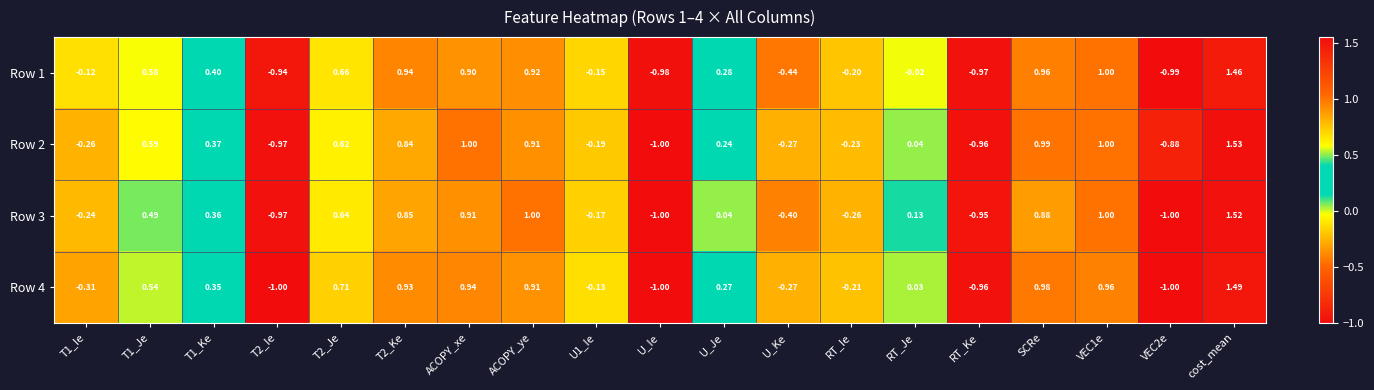

Which series has the widest spread of values?

Row 2